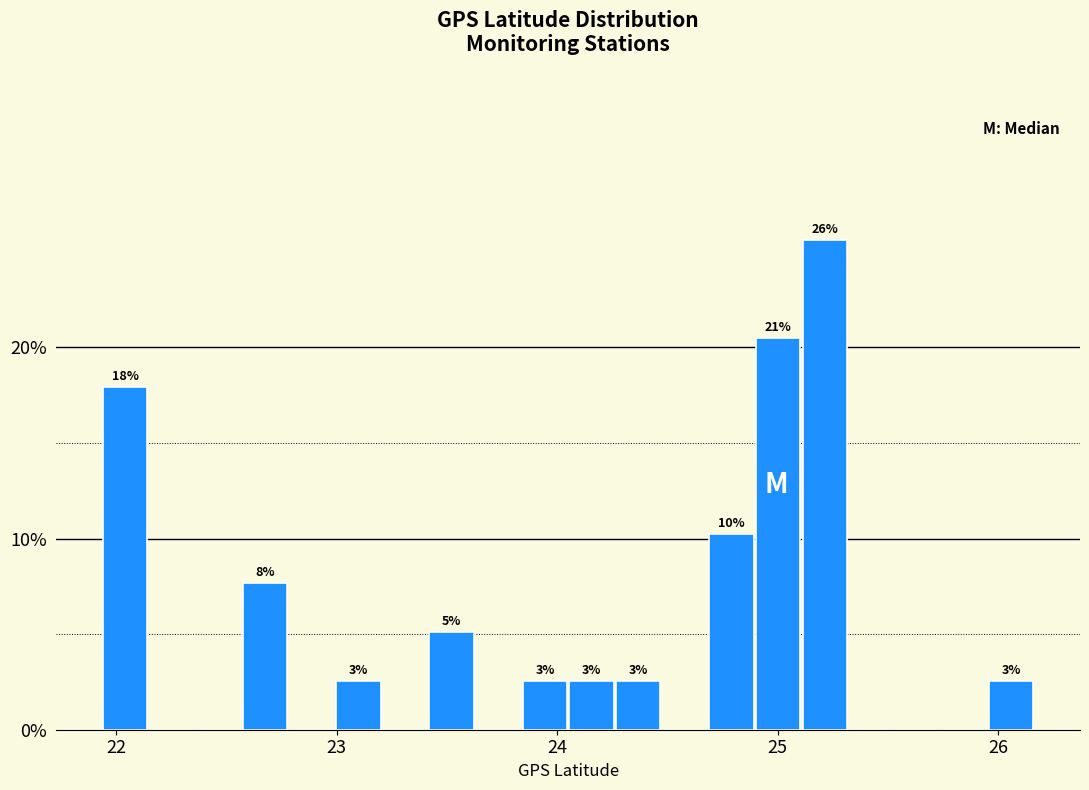

Around what value on the x-axis is the tallest bar? Give the approximate position of its centre, as read against the axis.

25.2